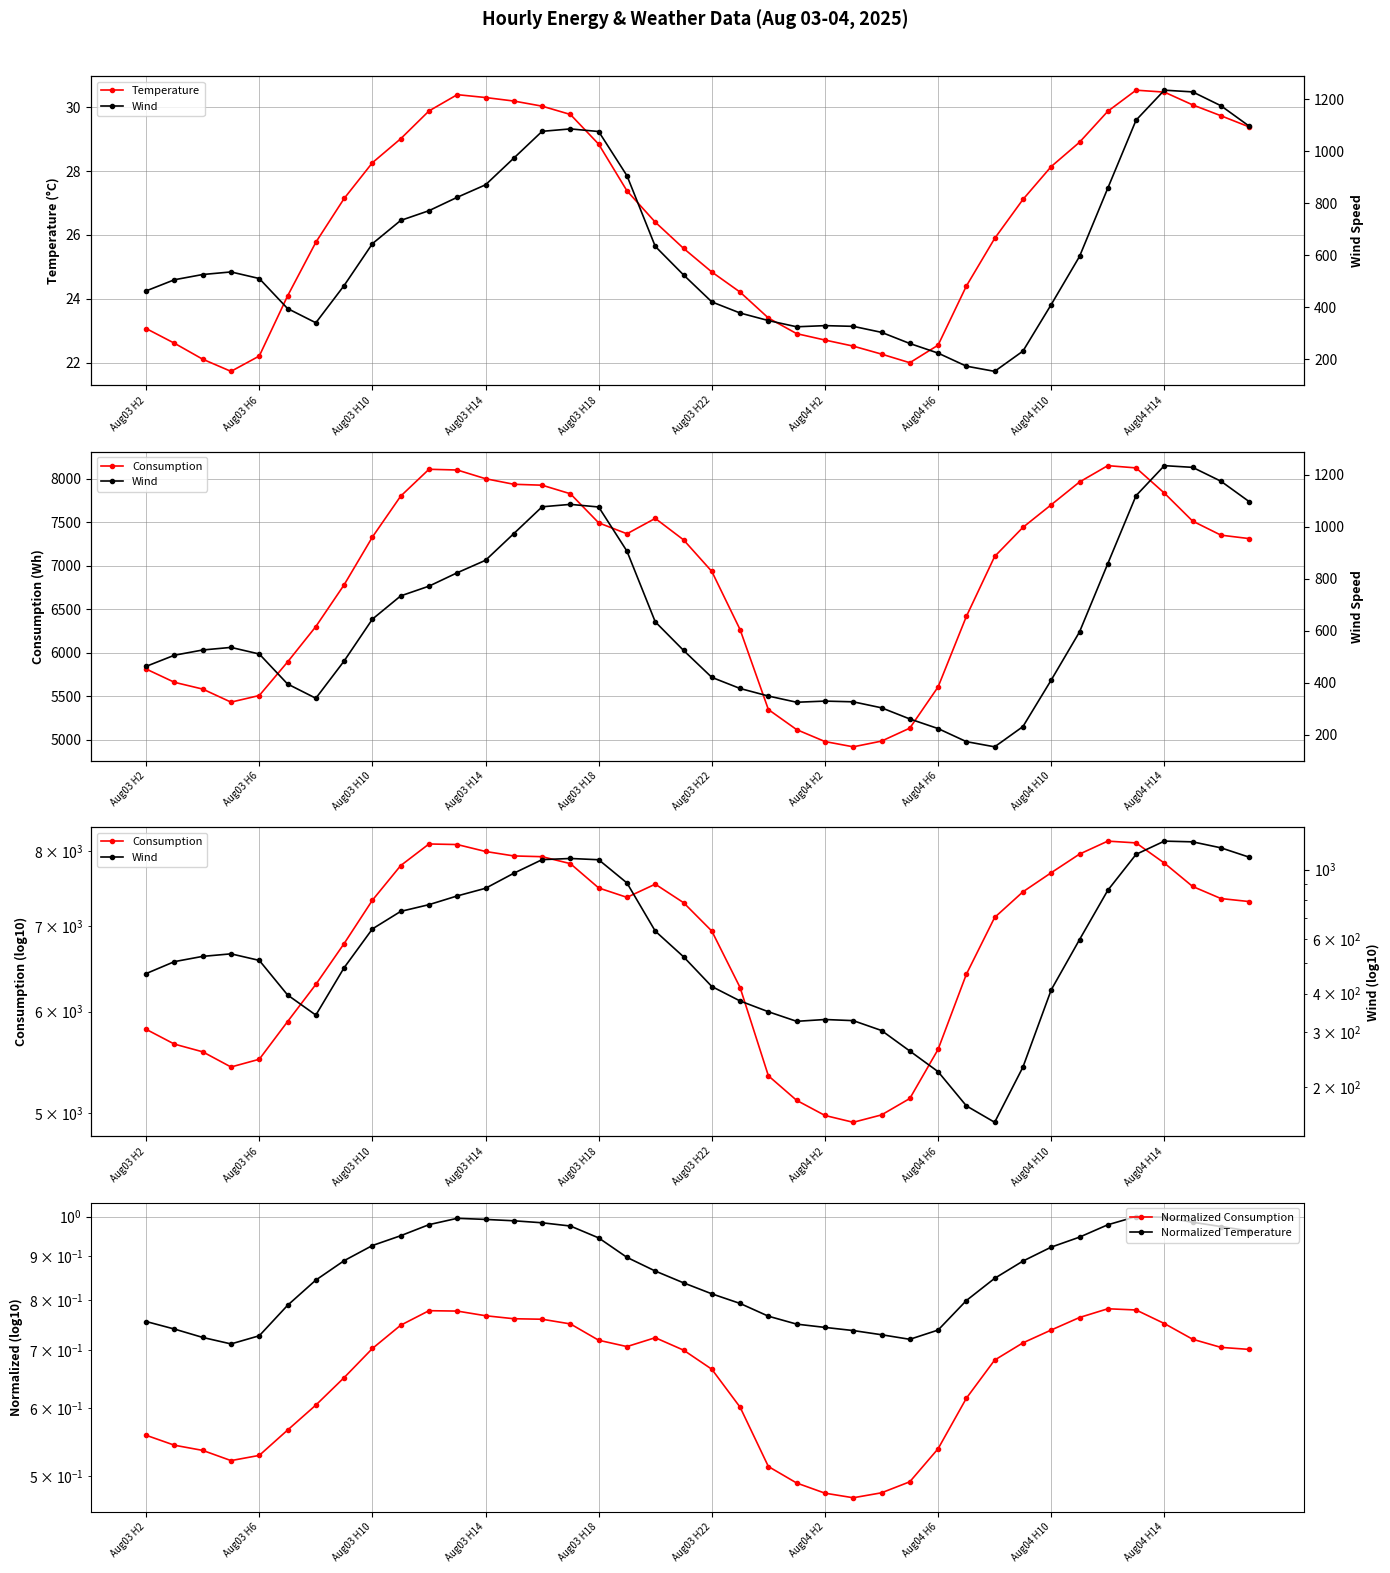

How many Normalized Consumption values are between 0 and 1?

40